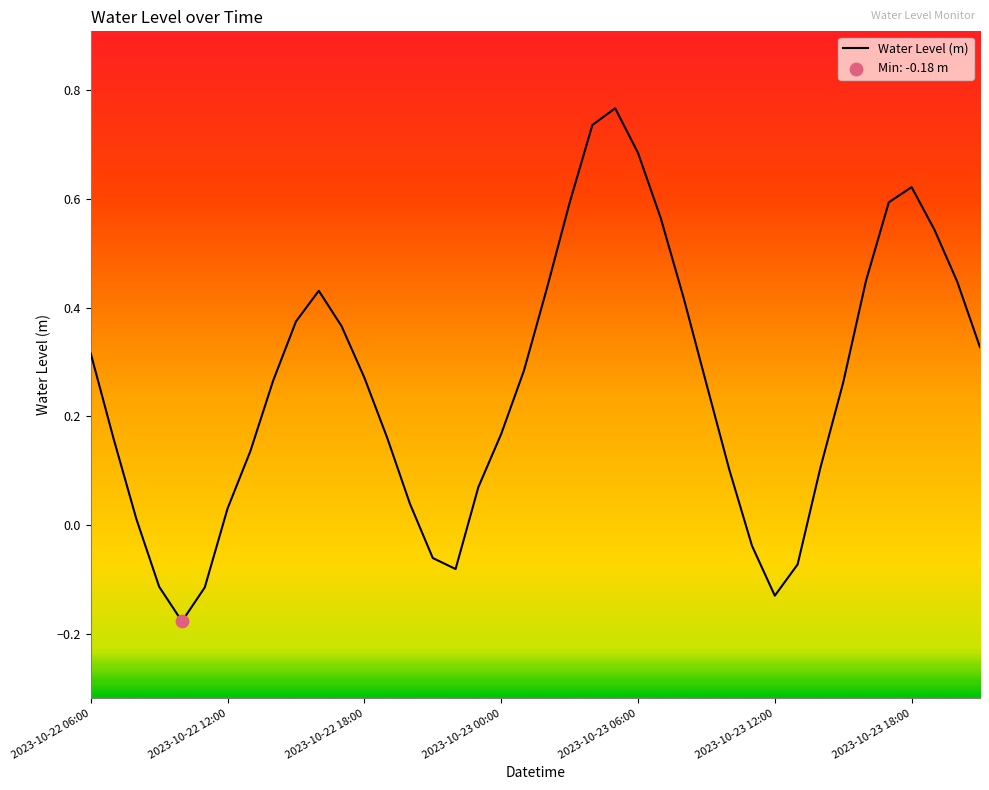

What is the difference between the maximum and minimum values?

0.9